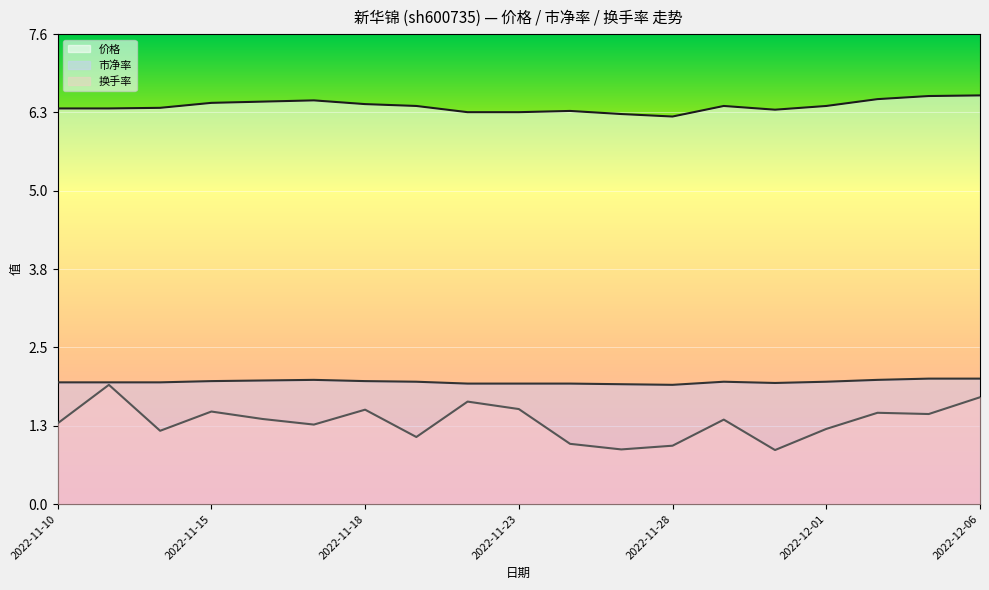

Reading left to right, transcribe all the data shown in this chart.

价格: 6.4	6.4	6.4	6.5	6.5	6.5	6.4	6.4	6.3	6.3	6.3	6.3	6.2	6.4	6.3	6.4	6.5	6.6	6.6
市净率: 2.0	2.0	2.0	2.0	2.0	2.0	2.0	2.0	1.9	1.9	1.9	1.9	1.9	2.0	1.9	2.0	2.0	2.0	2.0
换手率: 1.3	1.9	1.2	1.5	1.4	1.3	1.5	1.1	1.6	1.5	1.0	0.9	0.9	1.4	0.9	1.2	1.5	1.4	1.7